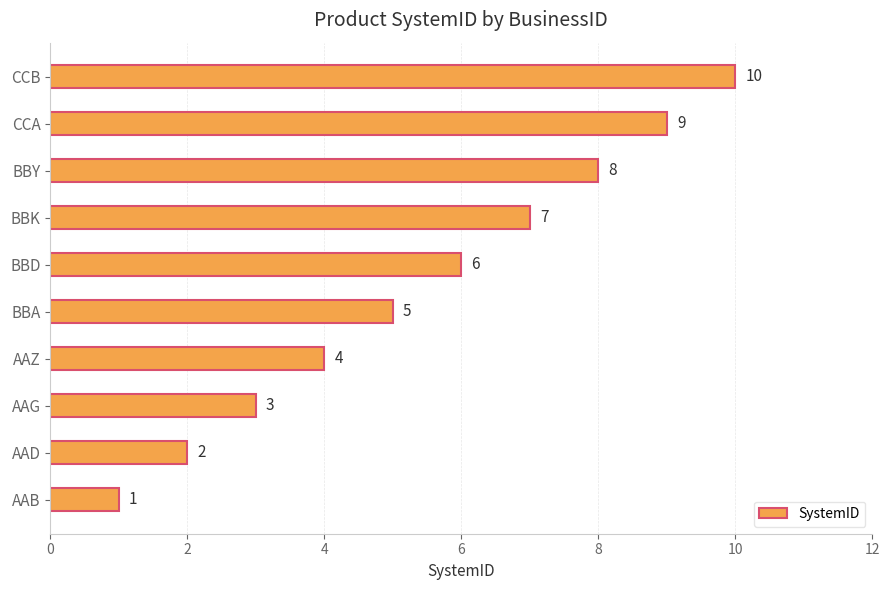

Approximately how many times larger is the value at AAG compared to BBY?

0.4